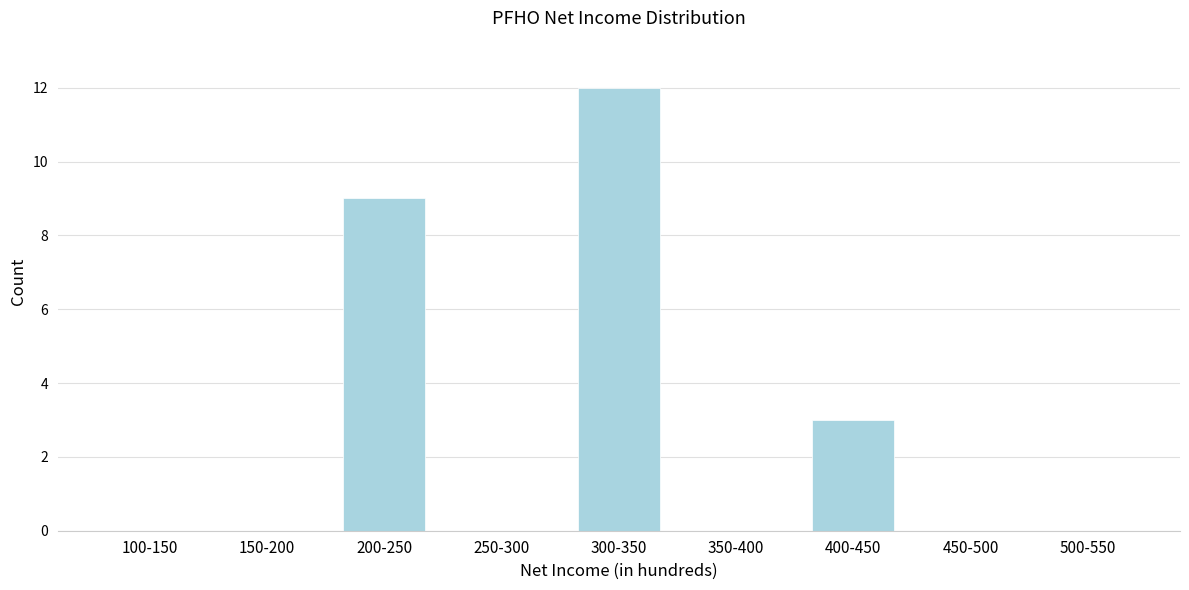

Reading left to right, what are all the values shown in this chart?

100-150=0	150-200=0	200-250=9	250-300=0	300-350=12	350-400=0	400-450=3	450-500=0	500-550=0